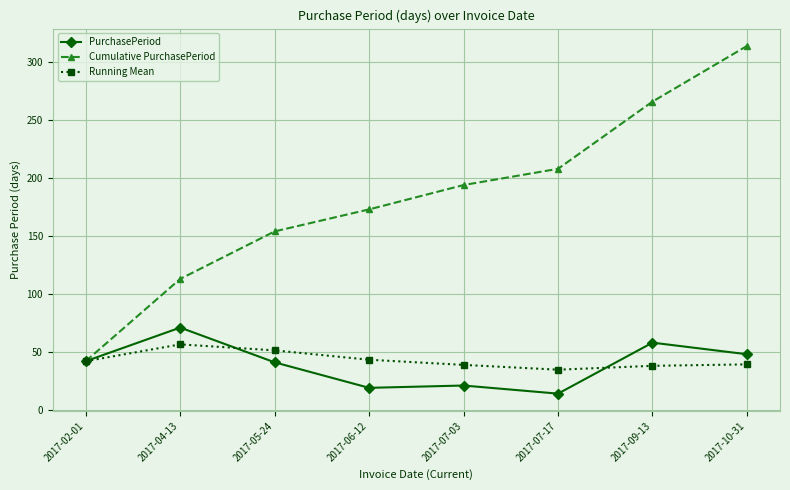

The value of Running Mean at 2017-05-24 is 28.0. True or false?

False